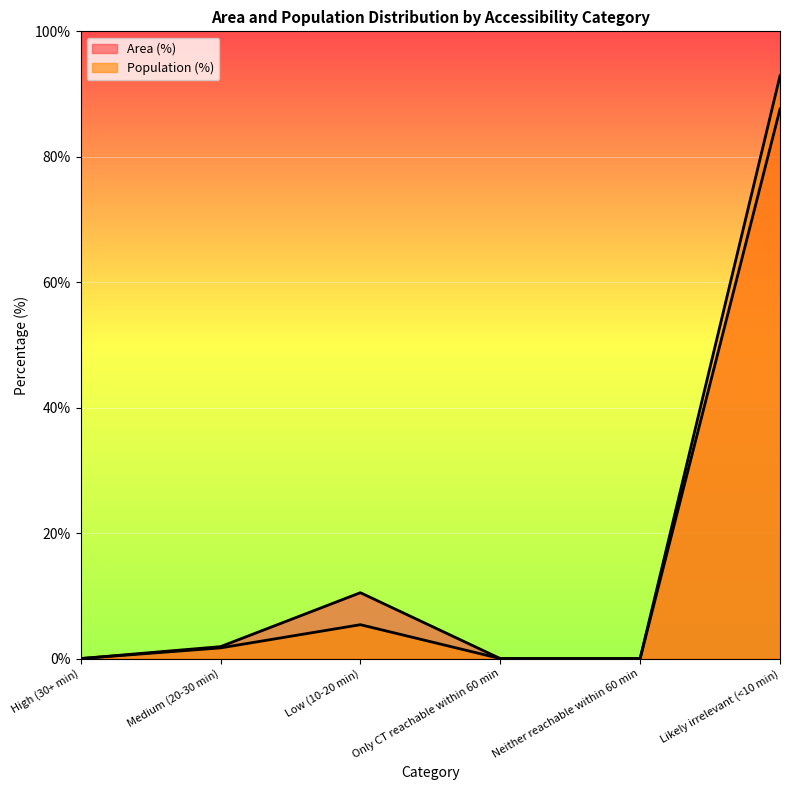

In Area (%), how many points are higher than both neighbors (excluding endpoints)?

1